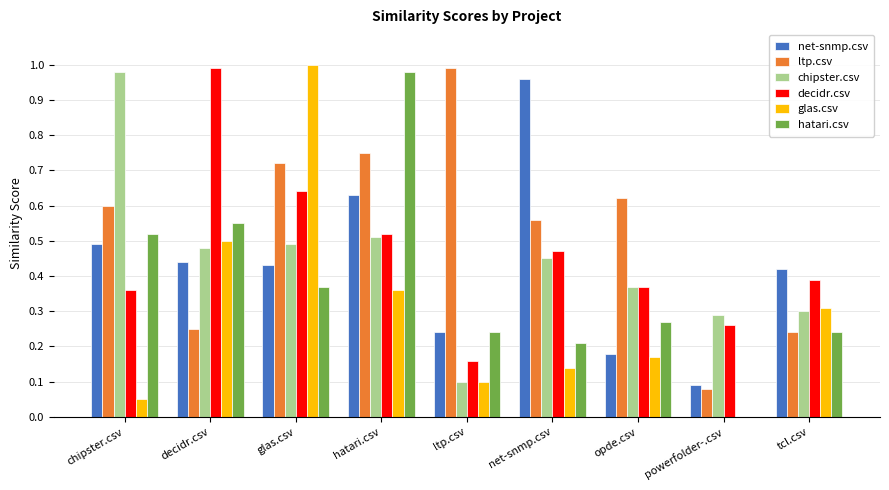

The hatari.csv series shows 0.0 at powerfolder-.csv. True or false?

True